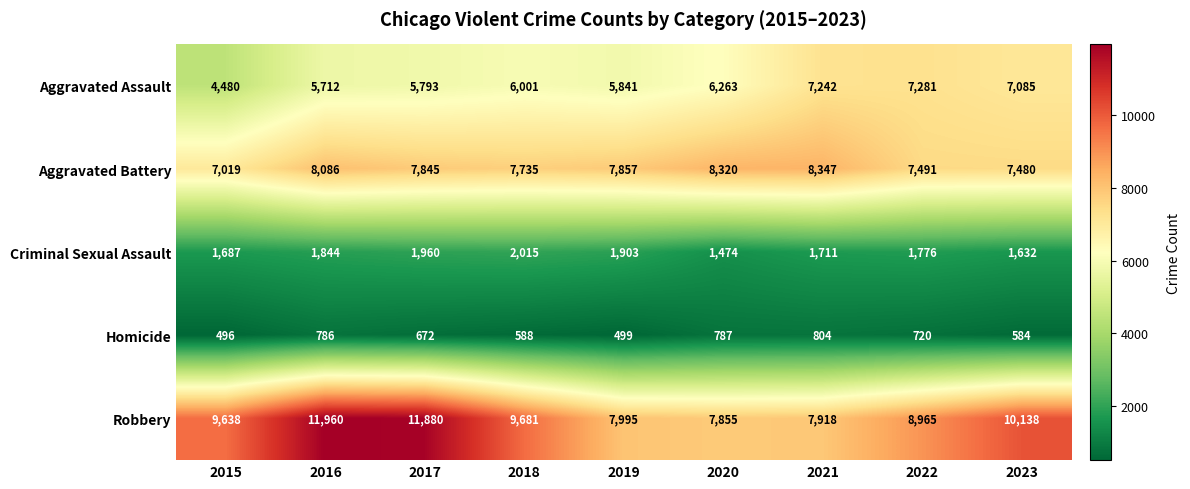

What is the greatest value displayed?

11960